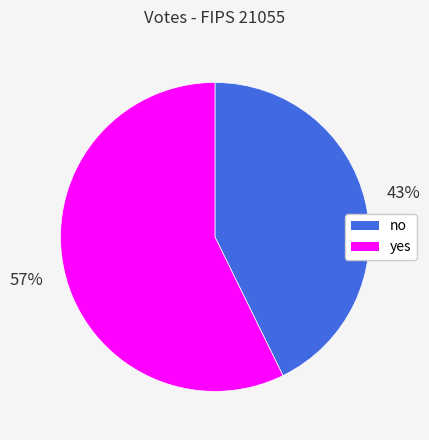

Rank the categories by value from highest to lowest.

yes, no